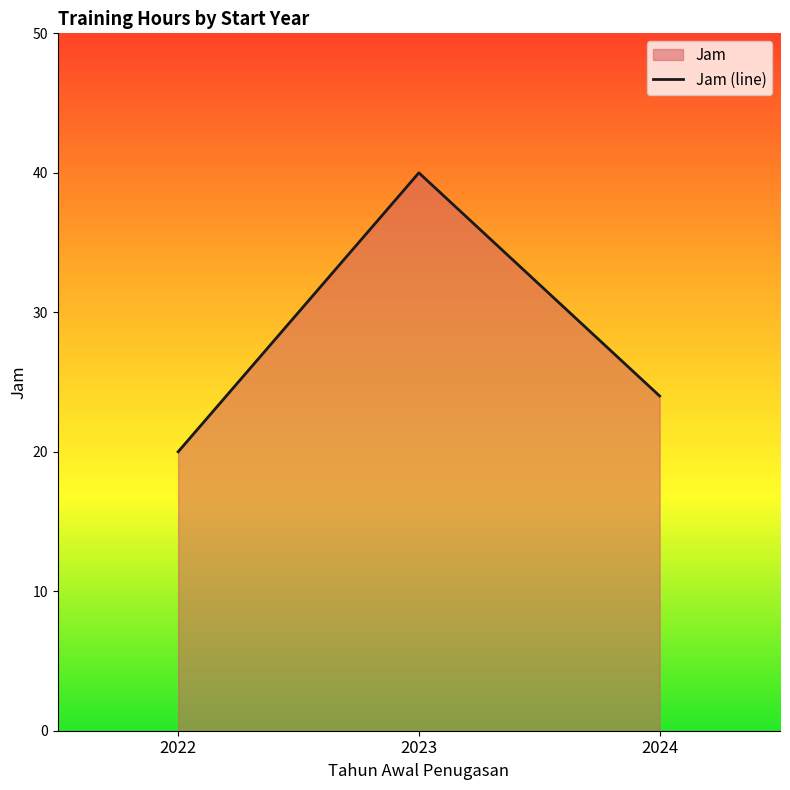

What is the change in value from 2023 to 2024?

-16